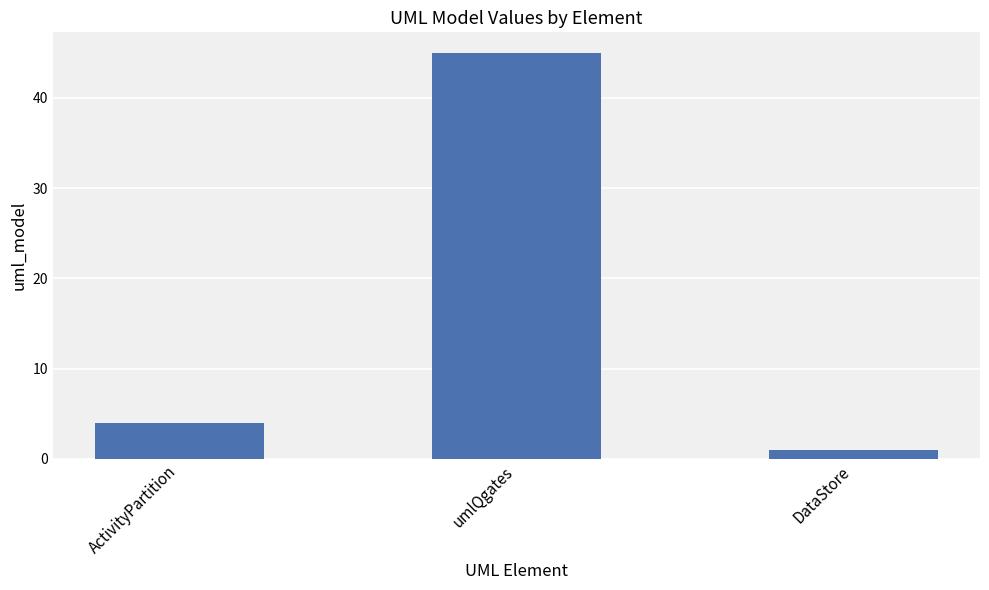

At which label is the value closest to 23?

ActivityPartition